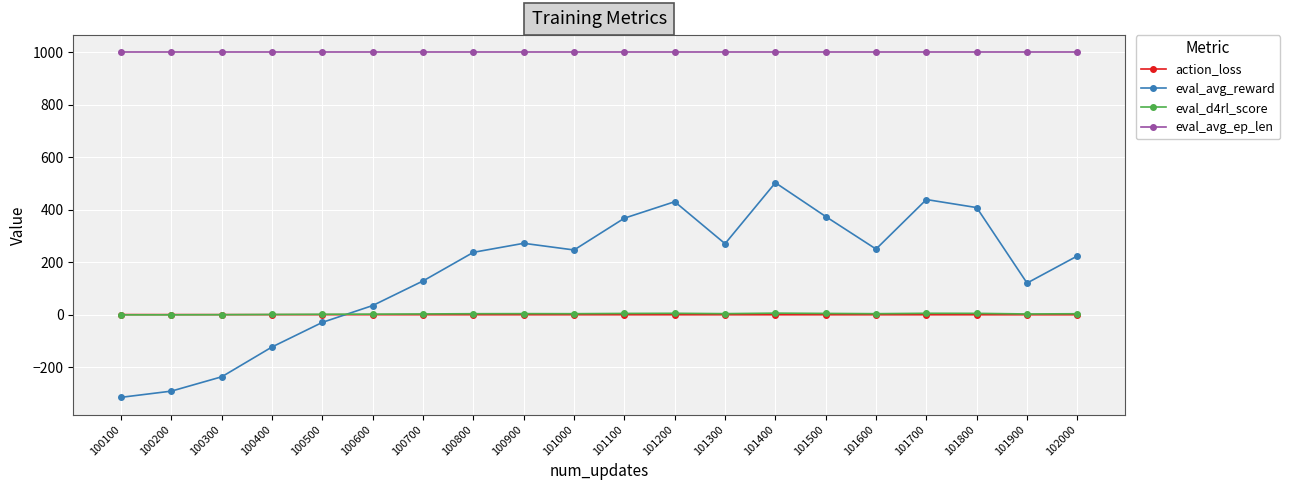

What is the maximum value shown in the chart?

1000.0